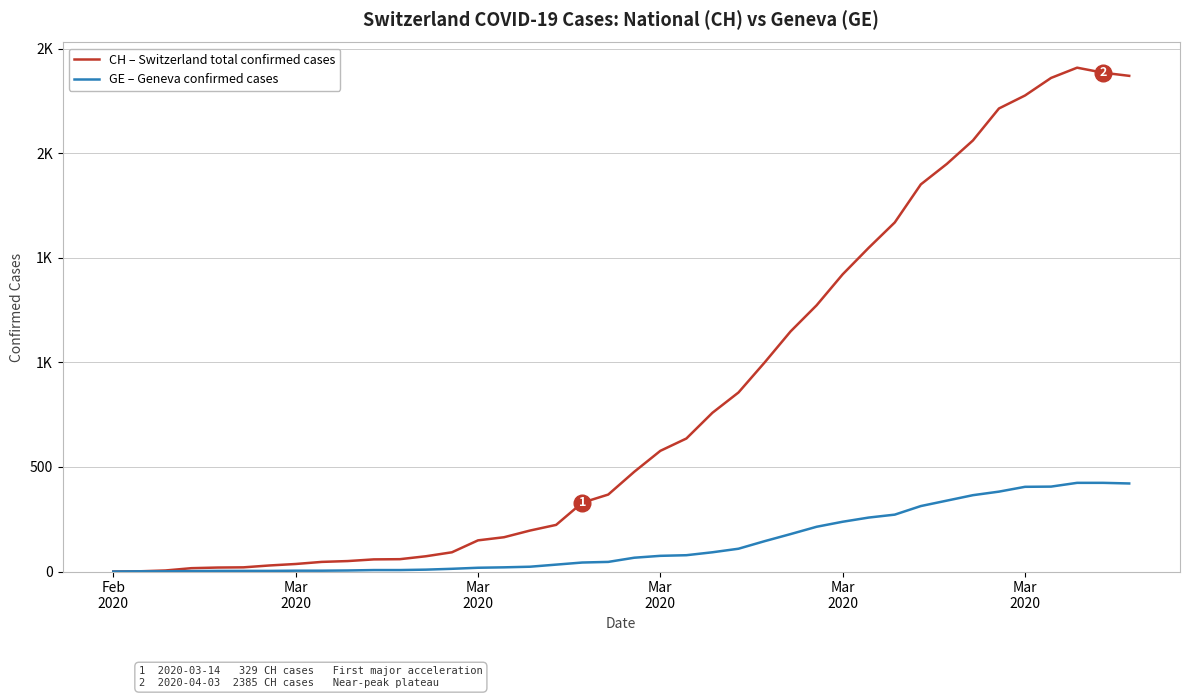

What are all the series names shown in the legend?

CH – Switzerland total confirmed cases, GE – Geneva confirmed cases